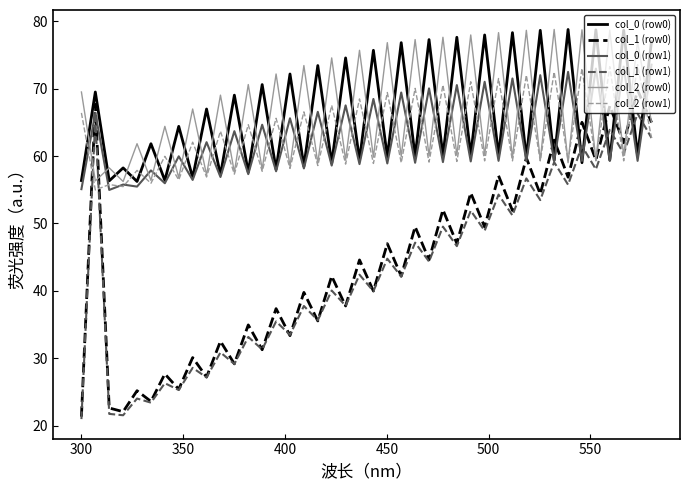

What is the lowest value of the col_0 (row1) series?

55.0